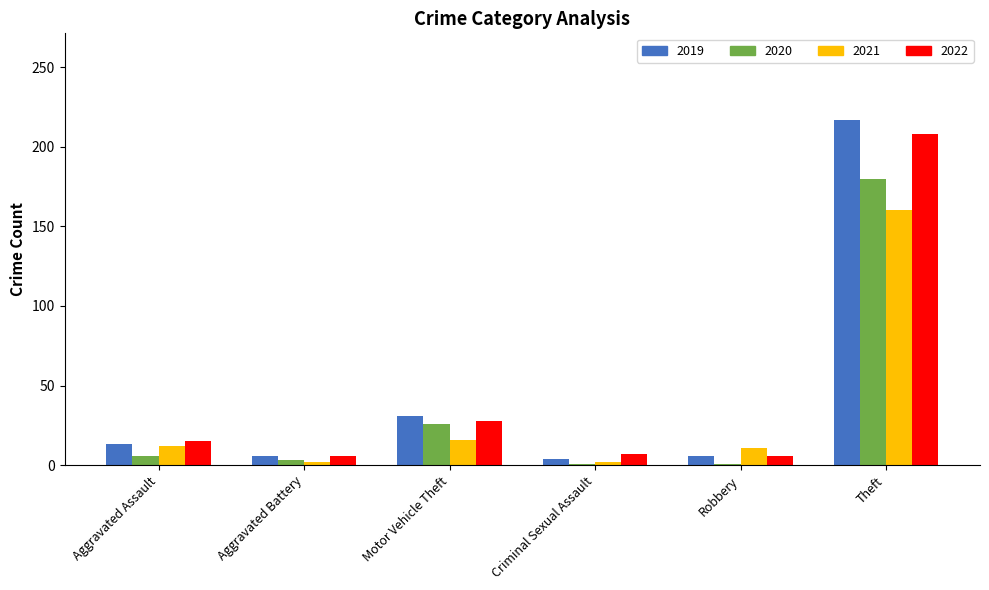

Which category has the highest value in the 2020 series?

Theft